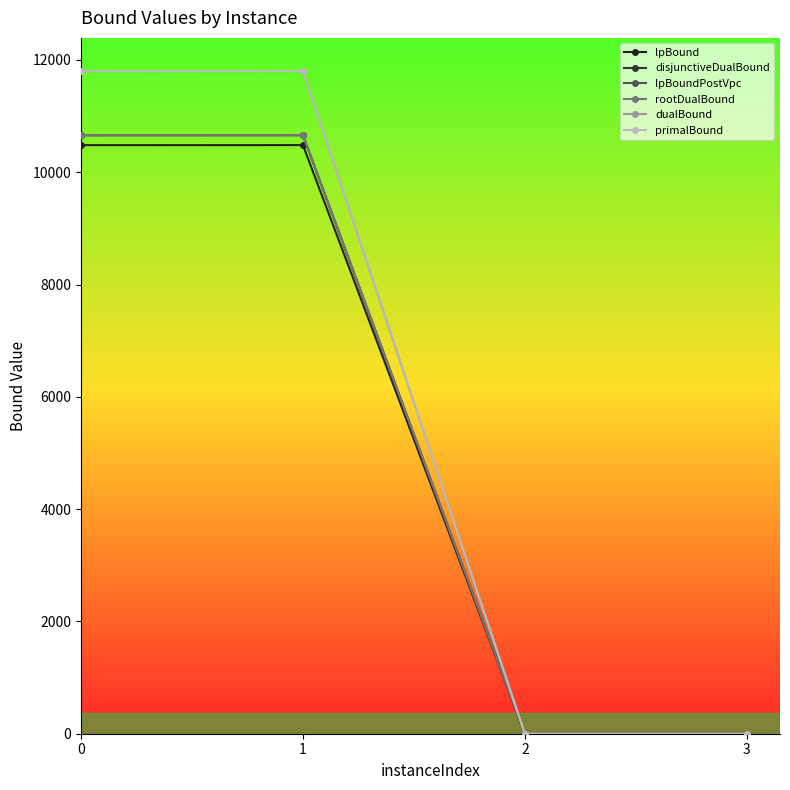

True or false: lpBoundPostVpc and dualBound intersect in this chart.

False